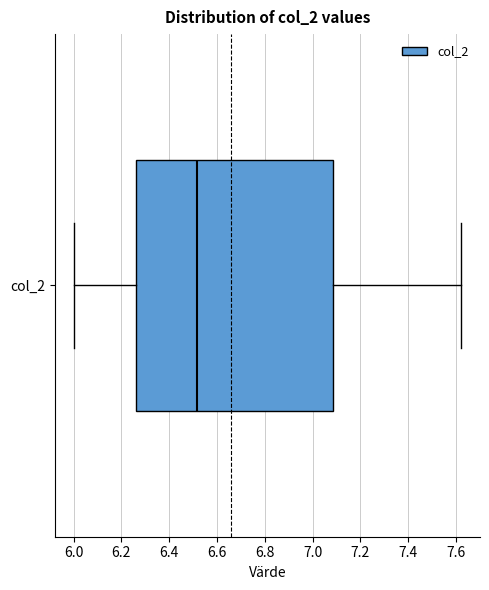

Transcribe this box plot: give where the median line is, the range the box spans, and where the two whiskers end, as read against the x-axis. The values are not printed on the chart, so give them approximately, as read against the axis.

median 6.52, box 6.26 to 7.08, whiskers 6.00 to 7.62